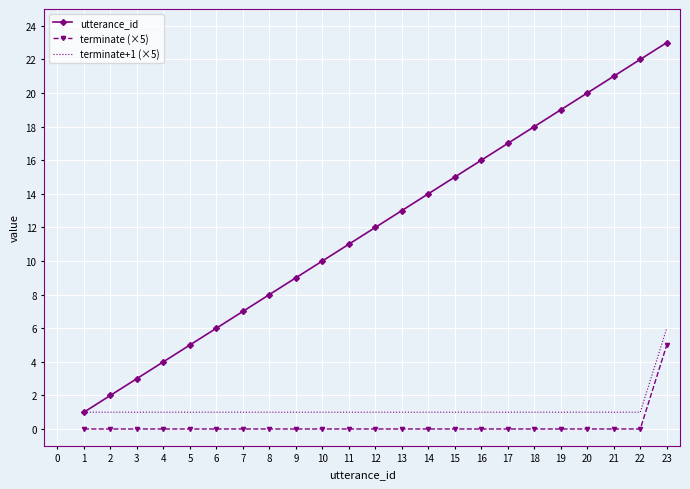

Which series has the largest total across all categories?

utterance_id